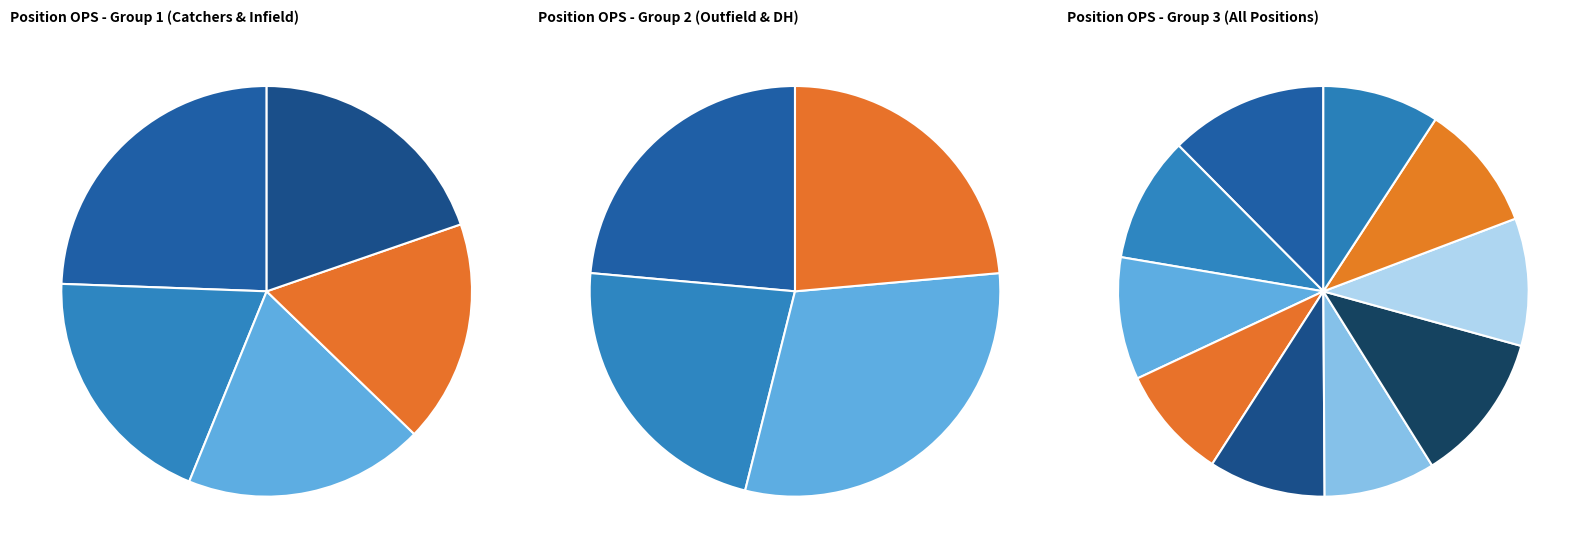

Rank the categories by value from lowest to highest.

LF, 2B, RF, CF, 1B, 3B, SS, P, DH, C